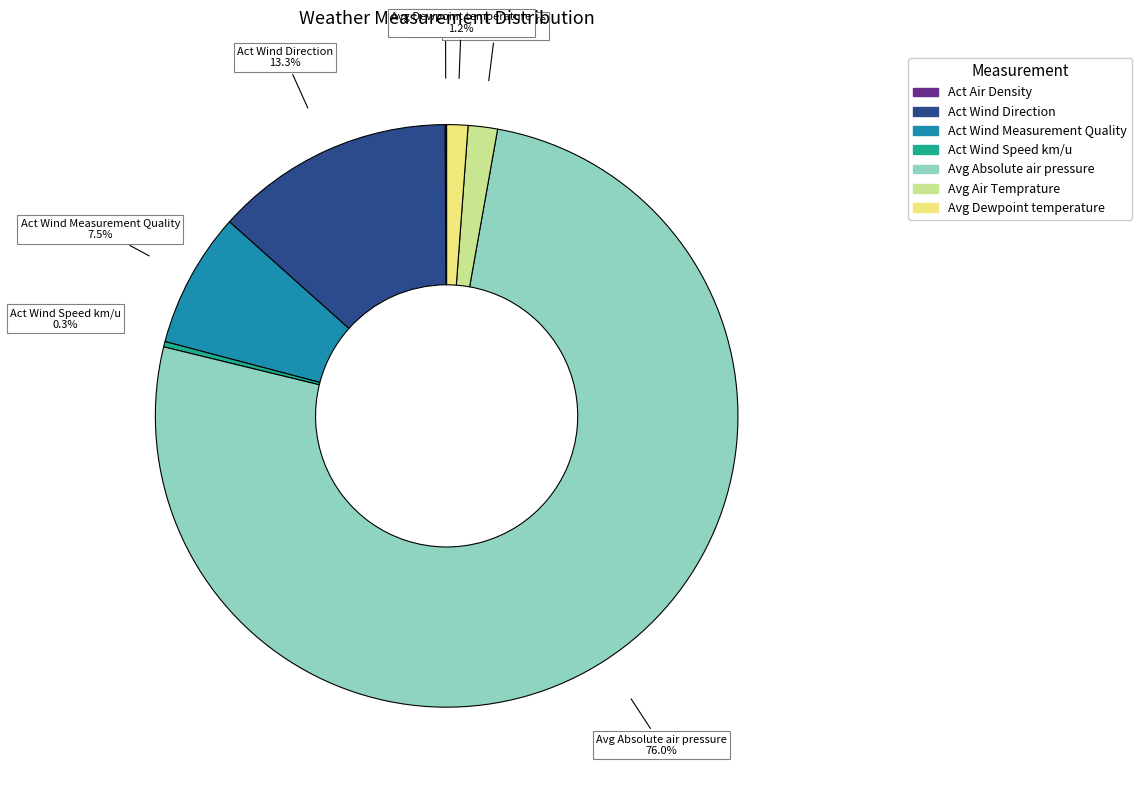

Which category has the biggest portion of the pie?

Avg Absolute air pressure